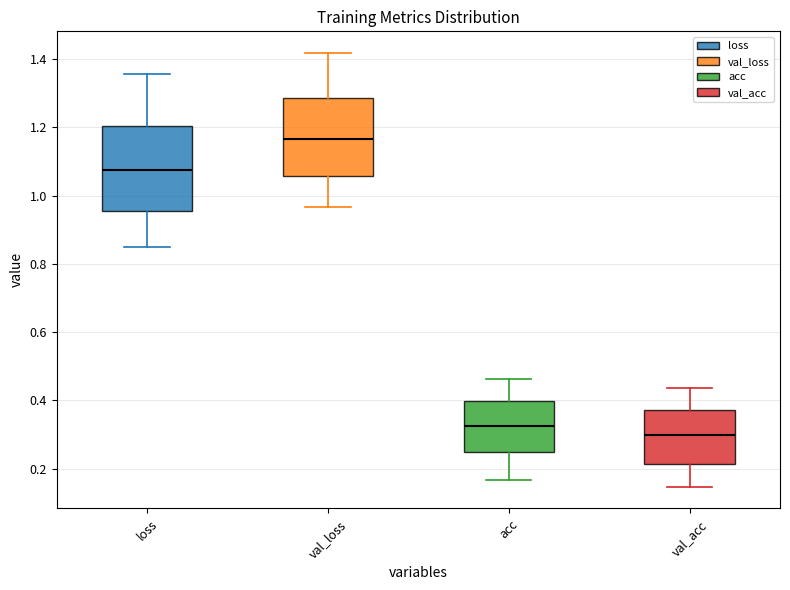

Where is the upper edge of the box for val_loss on the y-axis? The values are not printed on the chart, so give them approximately, as read against the axis.

1.28